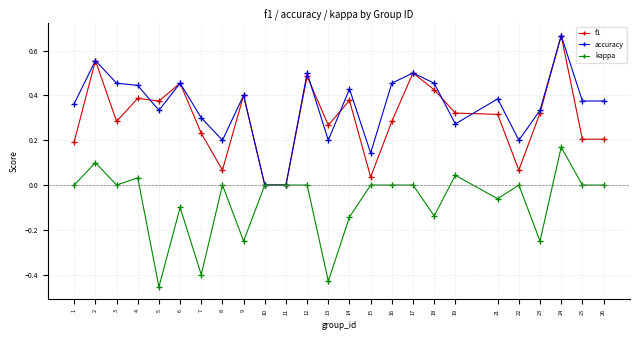

At which category does the chart reach its minimum across all series?

5